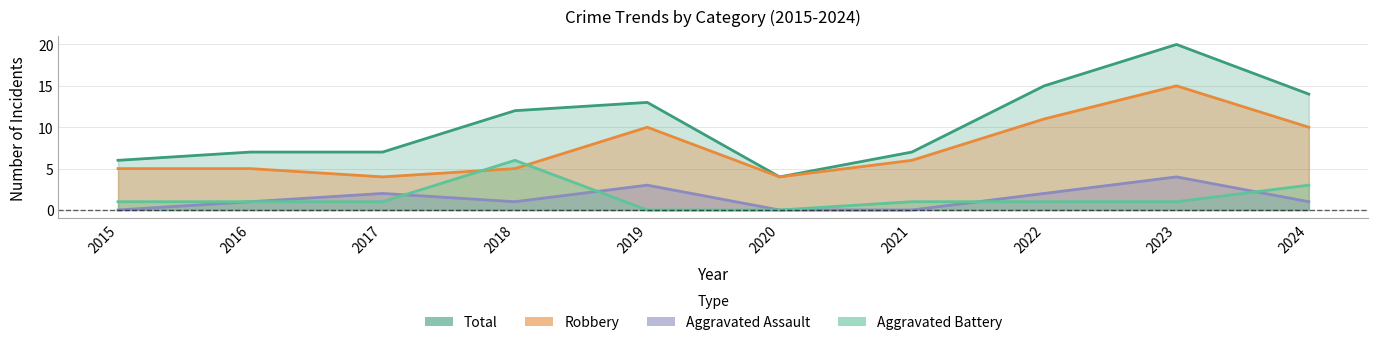

Does the chart have visible grid lines?

Yes